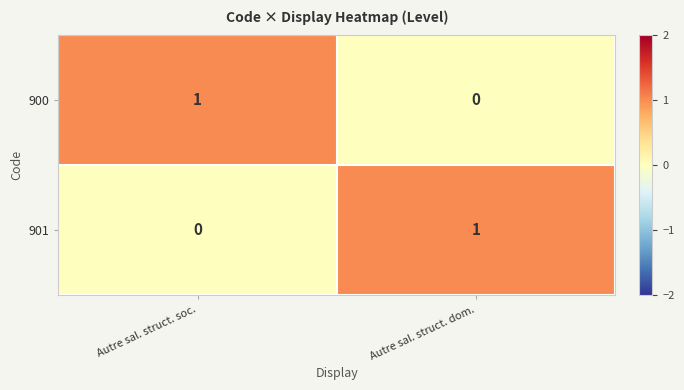

At which label is 901 closest to 0?

Autre sal. struct. soc.